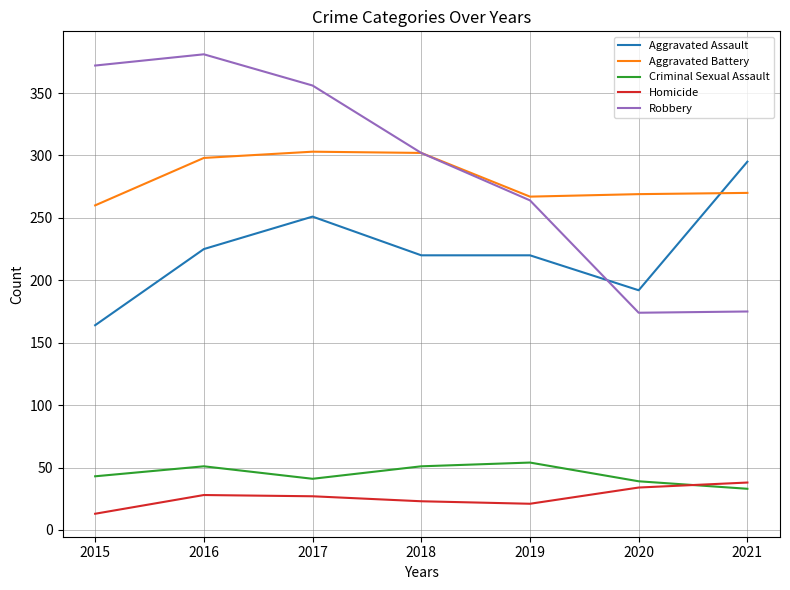

How many values in the Robbery series are below 302?

3